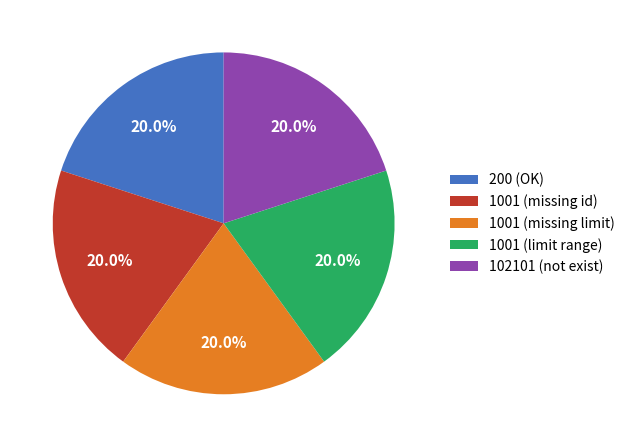

Count the number of slices in the pie.

5